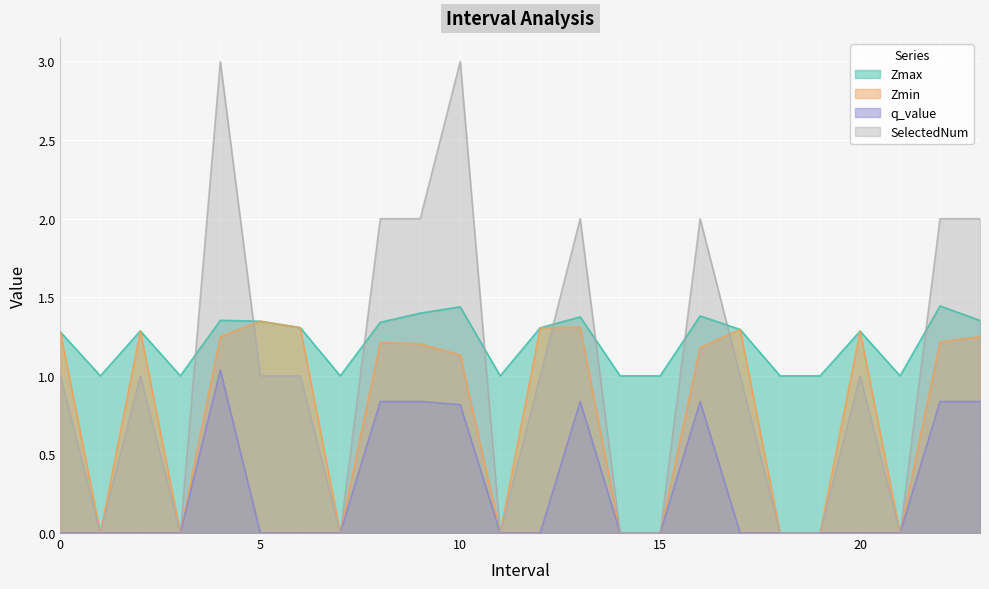

Where is Zmin nearest to the value 0?

1